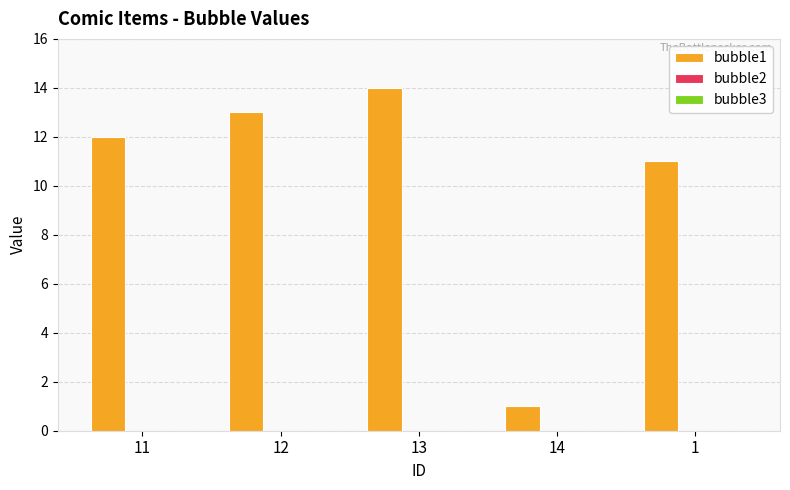

Reading left to right, list all the values displayed in this chart.

12	13	14	1	11